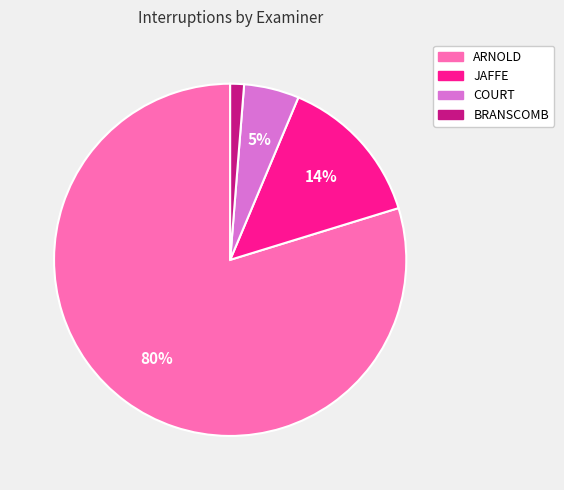

Which category has the biggest portion of the pie?

ARNOLD